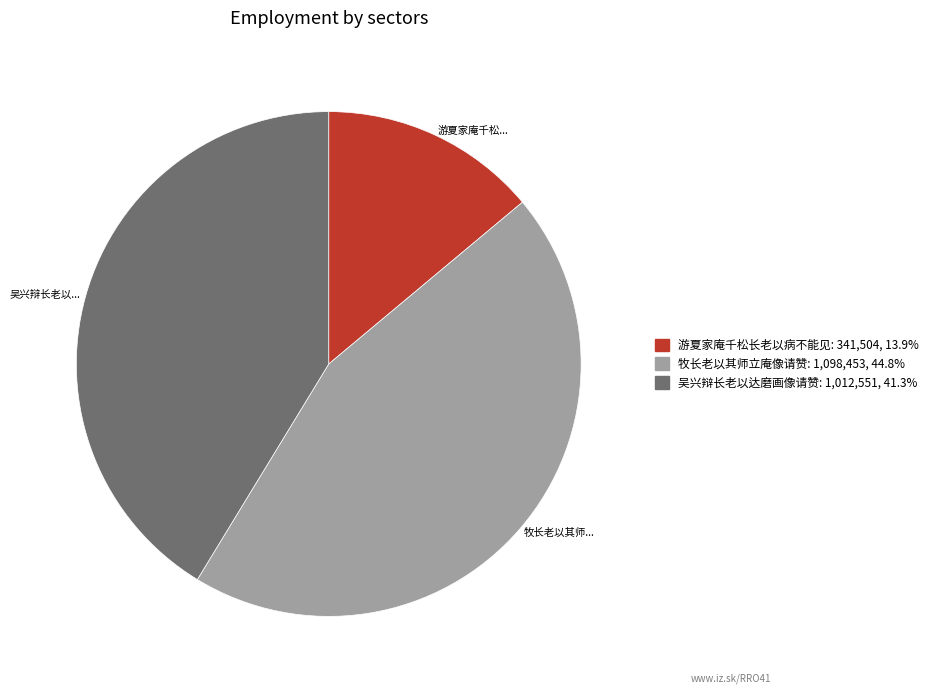

What is the smallest slice in the pie chart?

游夏家庵千松长老以病不能见